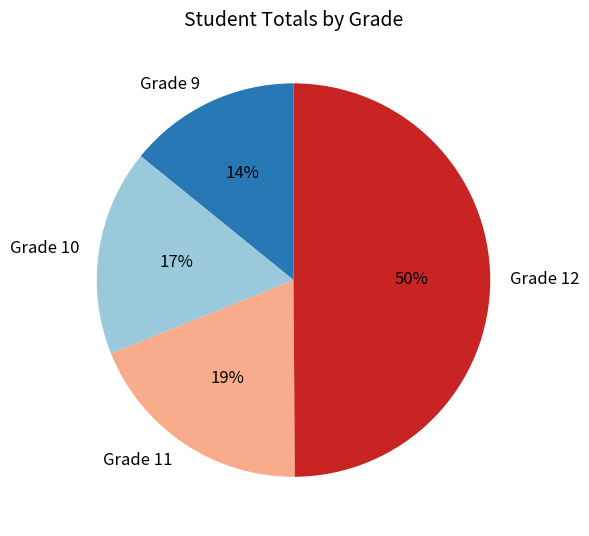

Rank the categories by value from highest to lowest.

Grade 12, Grade 11, Grade 10, Grade 9